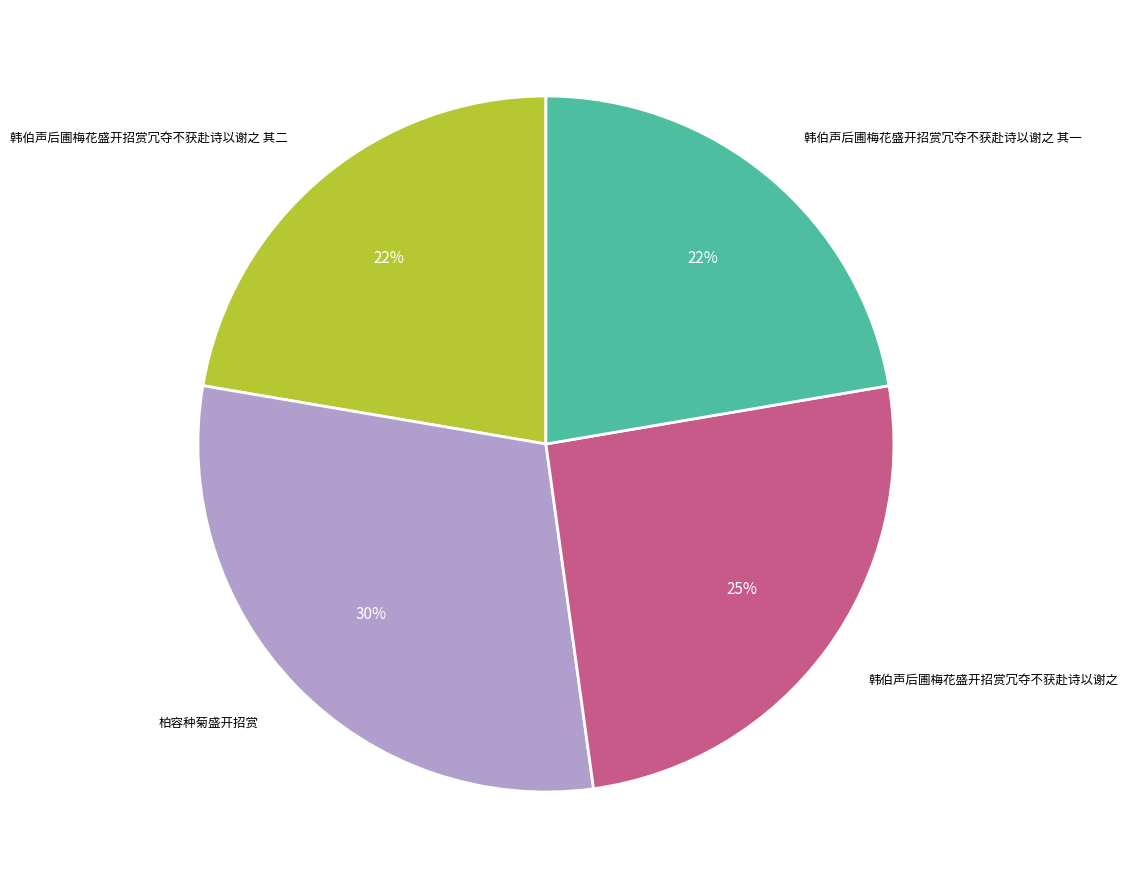

Does any single category account for the majority?

No